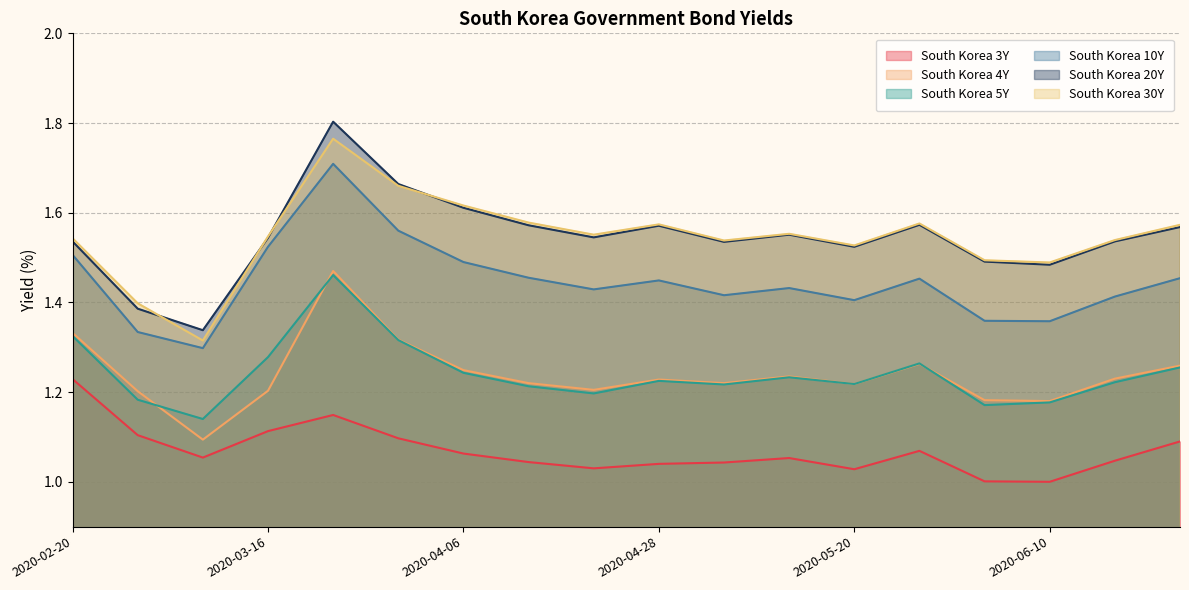

Is the value of South Korea 5Y at 2020-05-27 greater than the value of South Korea 3Y at 2020-06-17?

Yes